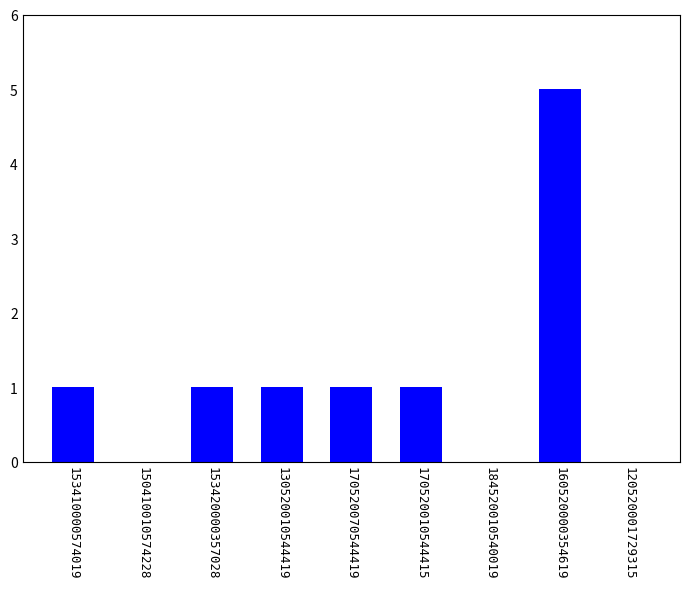

Is it true that the value at 160520000354619 is 5?

True